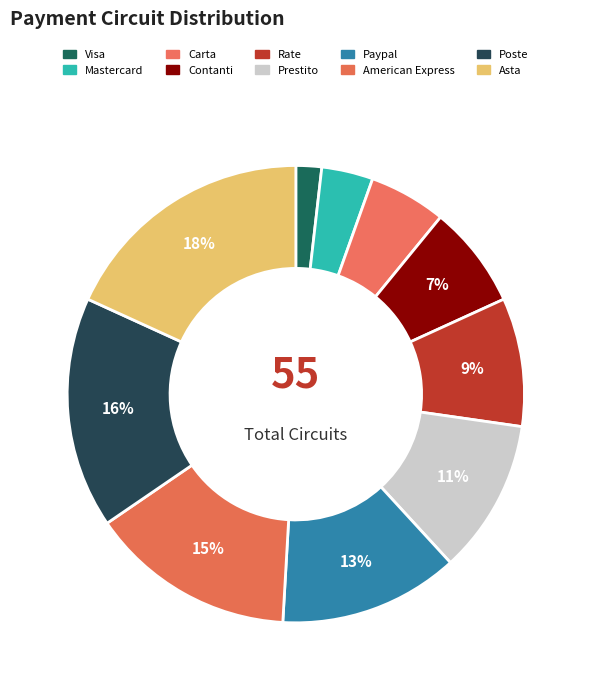

How many slices are in this pie chart?

10